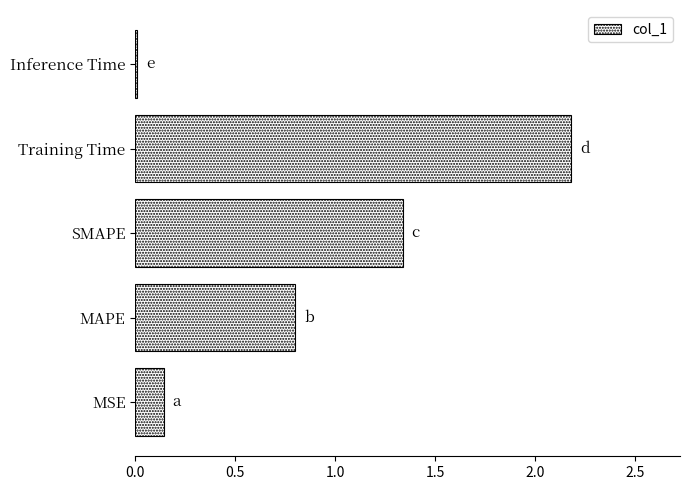

What is the average value?

0.9